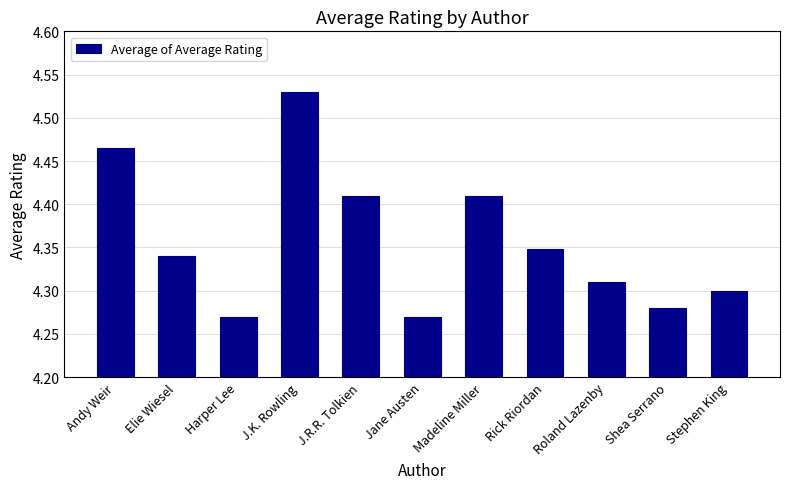

True or false: the data shows 2.0 at Stephen King.

False